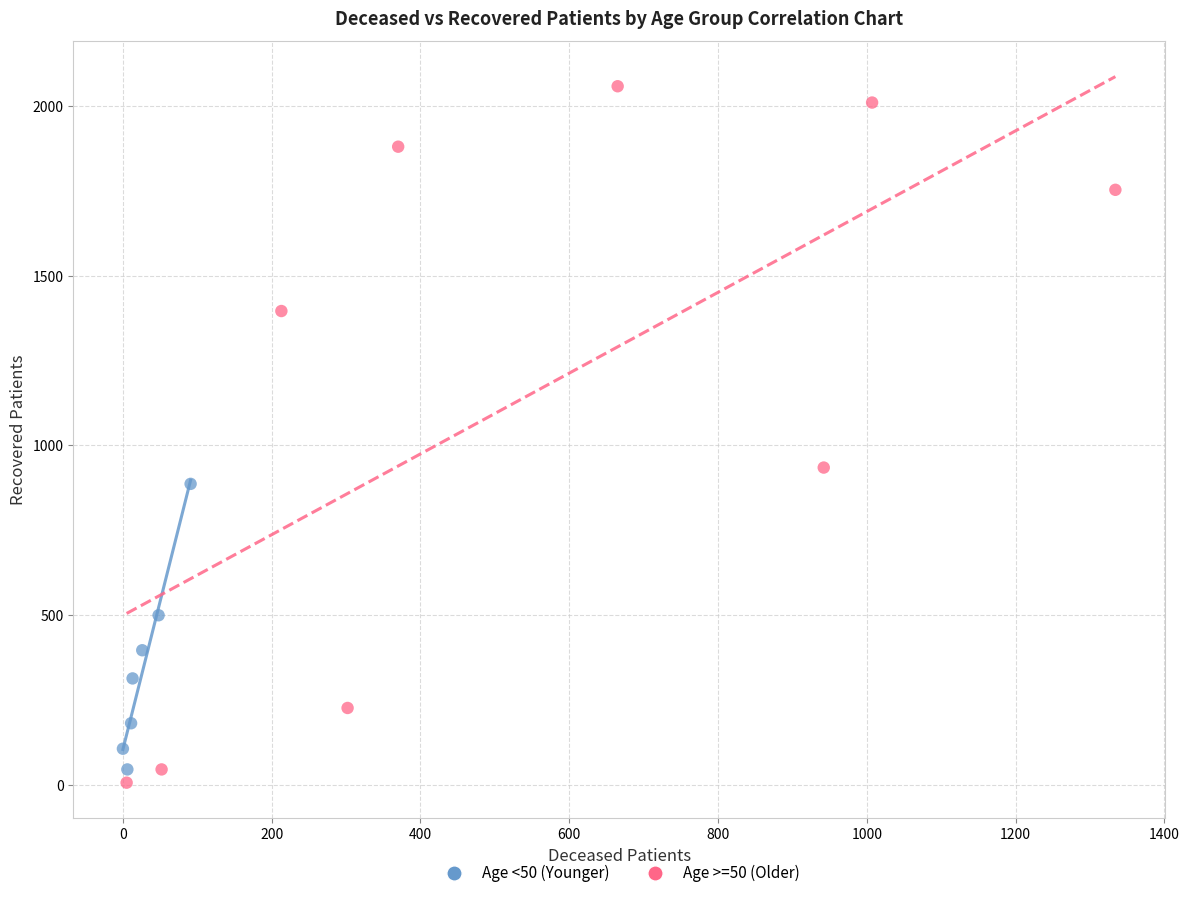

Which series reaches the maximum Y coordinate?

Age >=50 (Older)